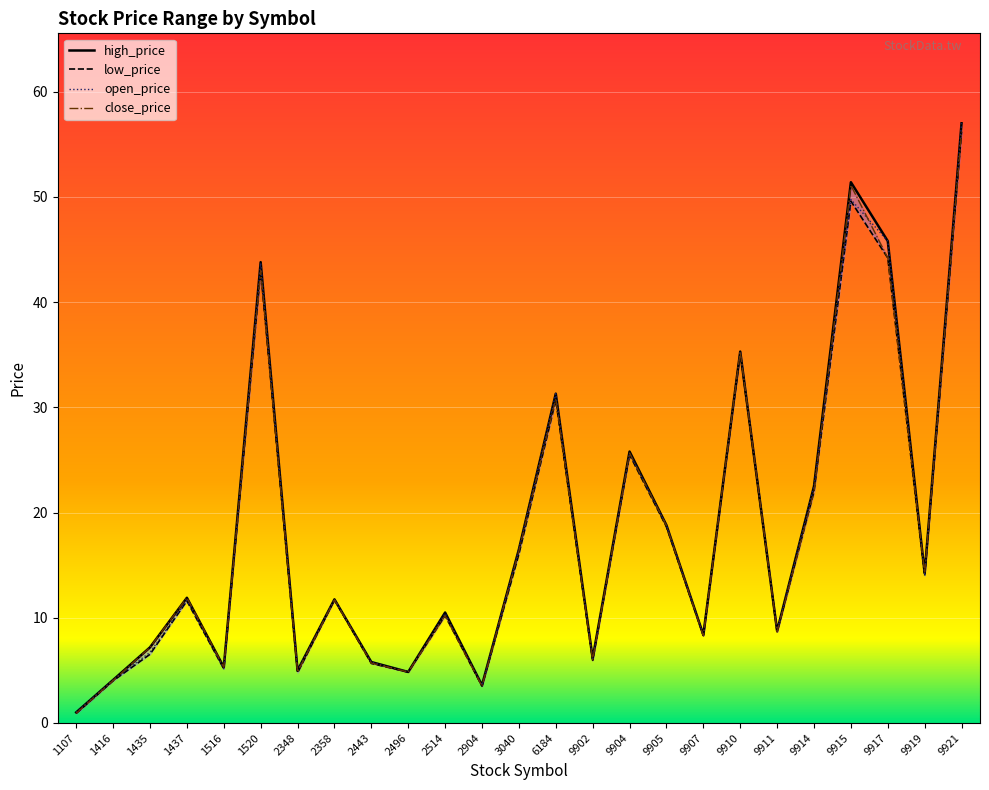

Rank the series at 9919 from highest to lowest value.

high_price, close_price, open_price, low_price